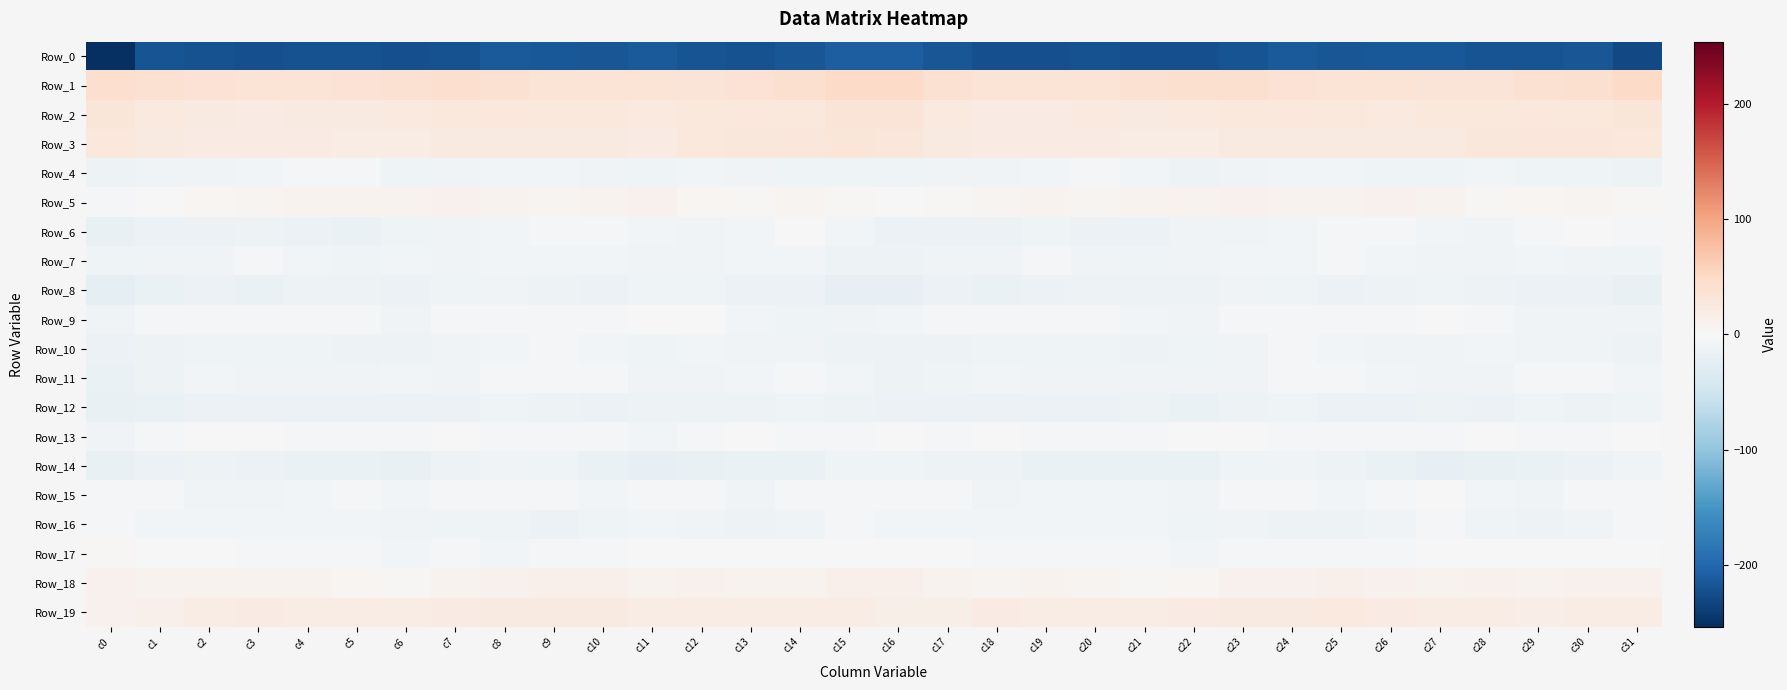

List the series in order of their peak value, highest first.

Row_1, Row_2, Row_3, Row_19, Row_18, Row_5, Row_17, Row_13, Row_9, Row_6, Row_15, Row_11, Row_16, Row_7, Row_4, Row_10, Row_14, Row_8, Row_12, Row_0